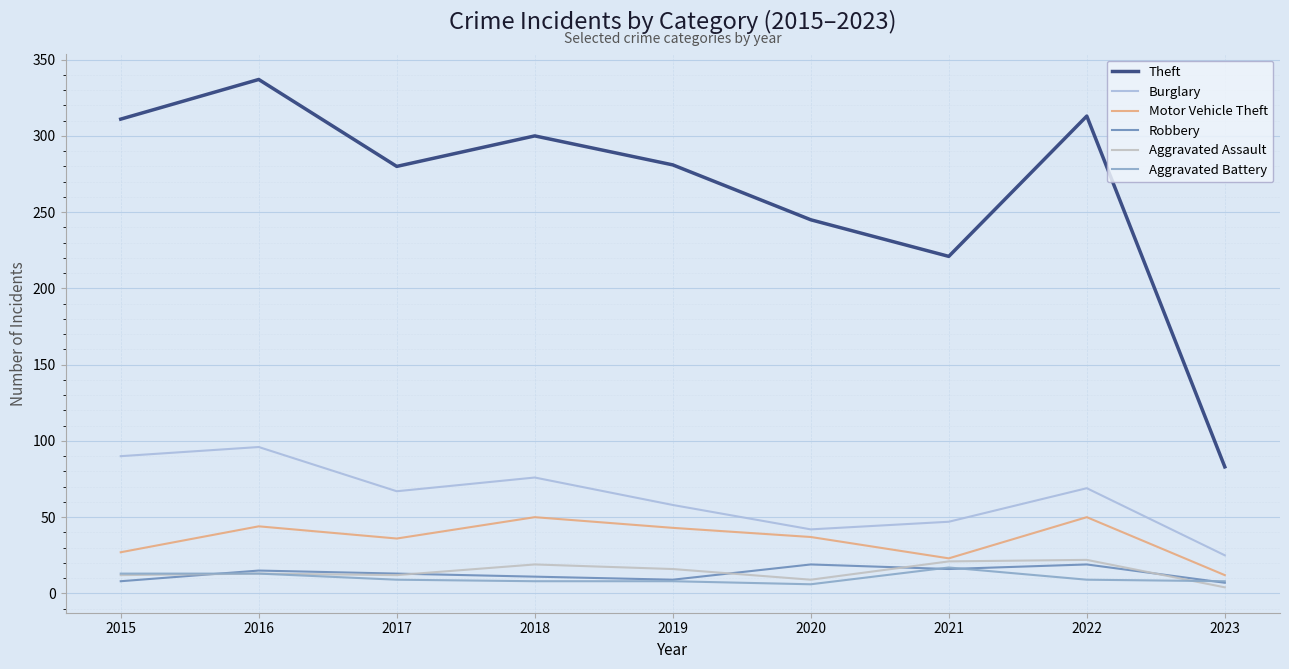

List the labels in order of Motor Vehicle Theft value, largest first.

2018, 2022, 2016, 2019, 2020, 2017, 2015, 2021, 2023